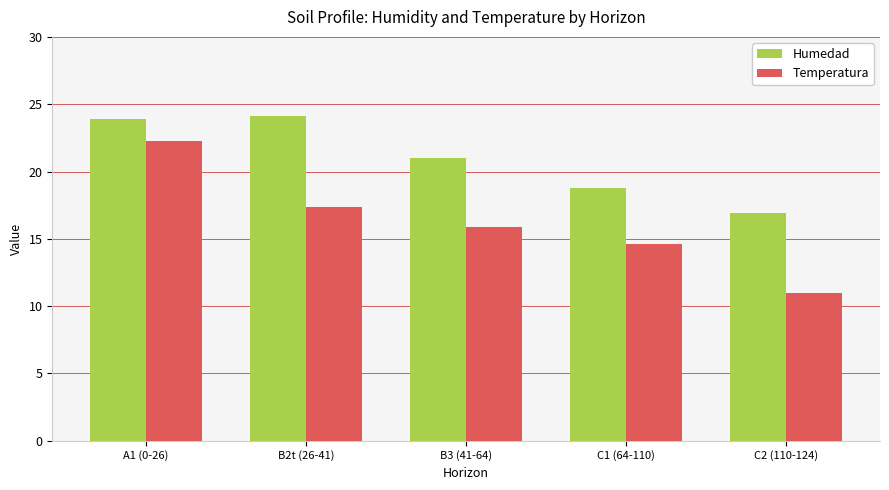

How many bars are there in total?

10